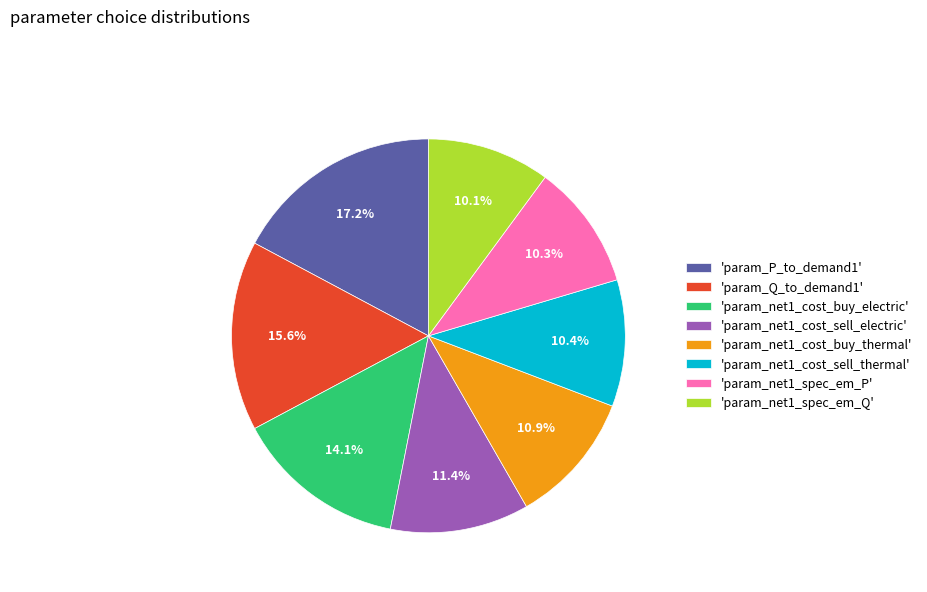

To the nearest percent, what is the difference between the largest and smallest slice percentages?

7%